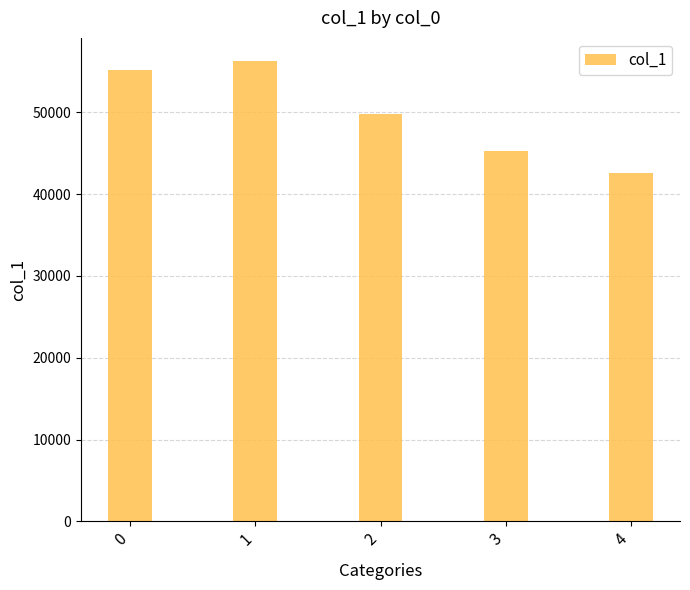

Rank the categories by value from highest to lowest.

1, 0, 2, 3, 4